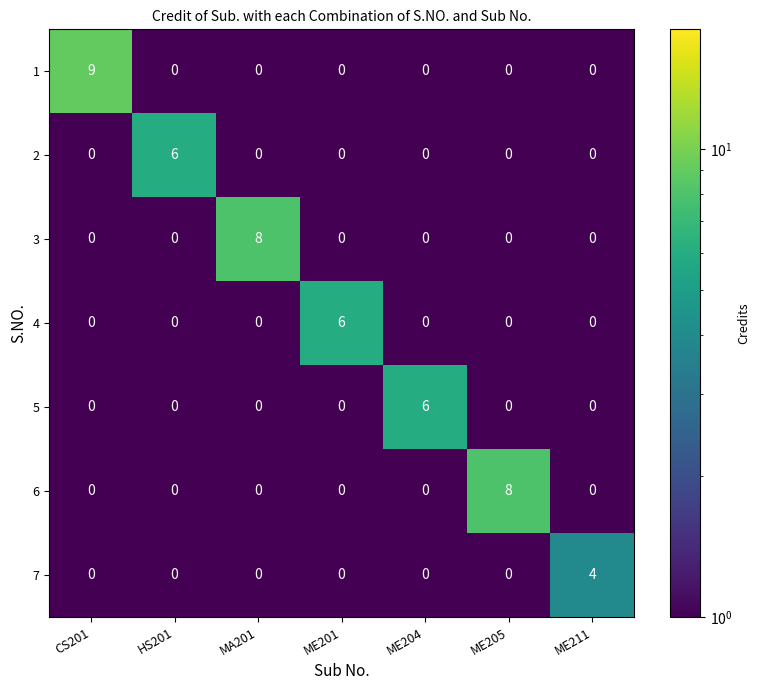

What is the spread (max minus min) of values at HS201?

6